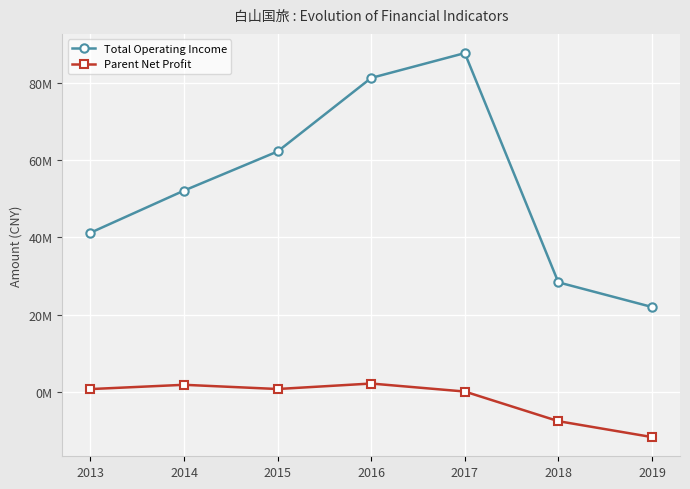

True or false: Parent Net Profit and Total Operating Income cross at least once.

False